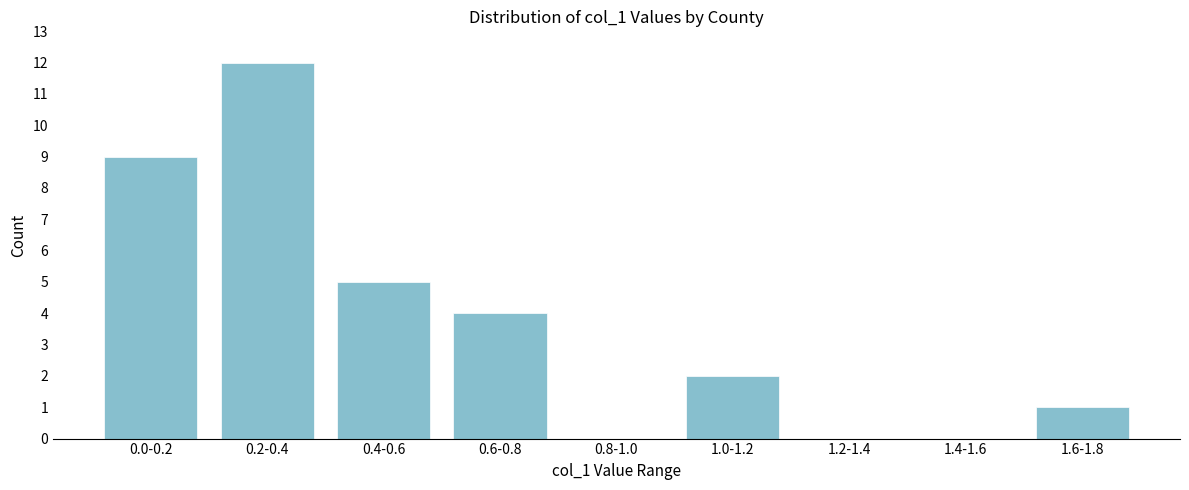

Reading left to right, what are all the values shown in this chart?

0.0-0.2=9	0.2-0.4=12	0.4-0.6=5	0.6-0.8=4	0.8-1.0=0	1.0-1.2=2	1.2-1.4=0	1.4-1.6=0	1.6-1.8=1